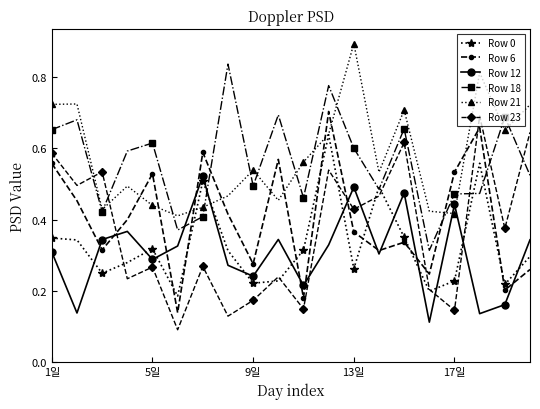

What is the lowest value of the Row 12 series?

0.1